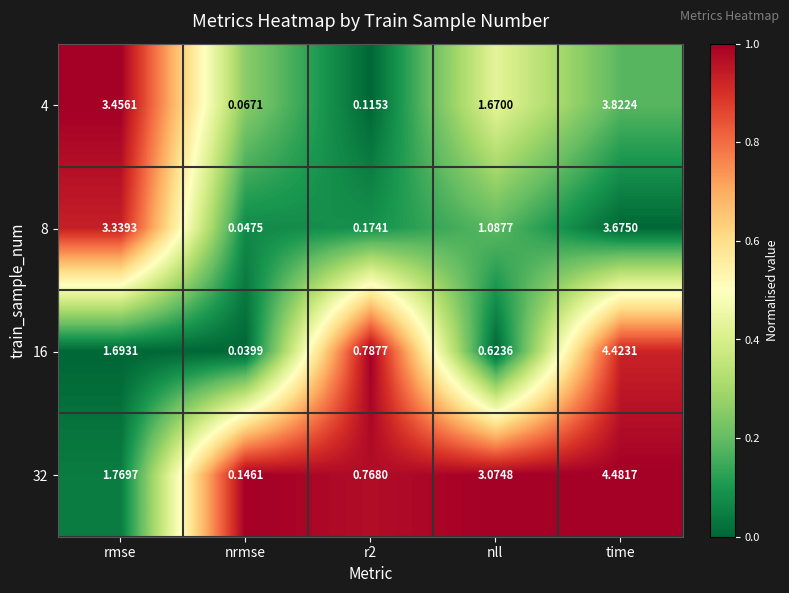

Is the value of 32 at r2 greater than the value of 16 at rmse?

No